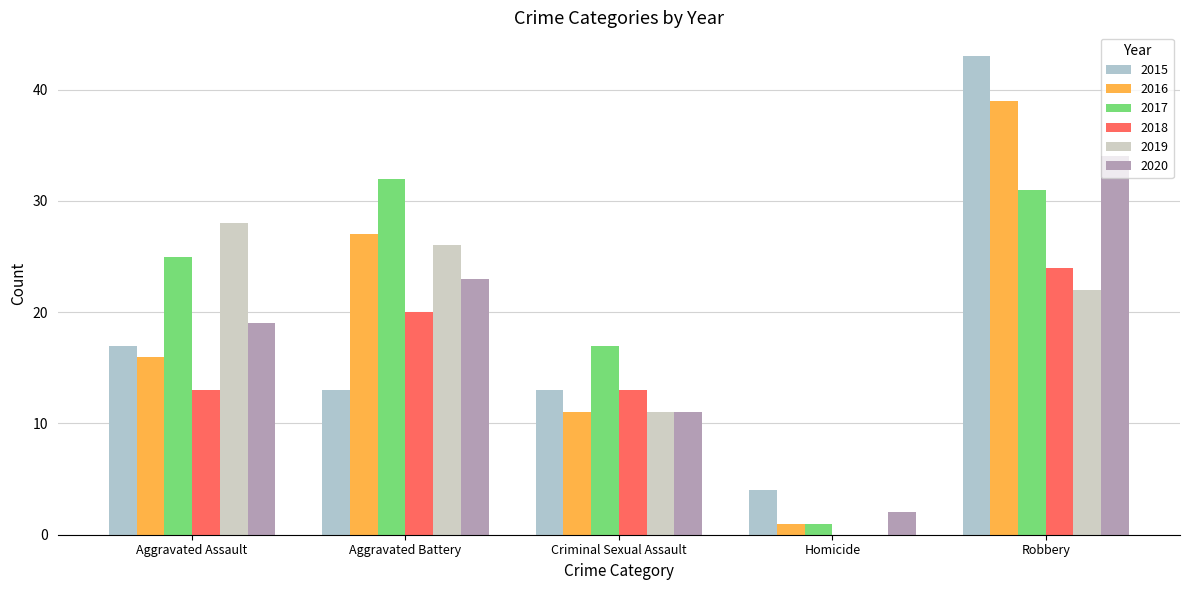

What are all the series names shown in the legend?

2015, 2016, 2017, 2018, 2019, 2020